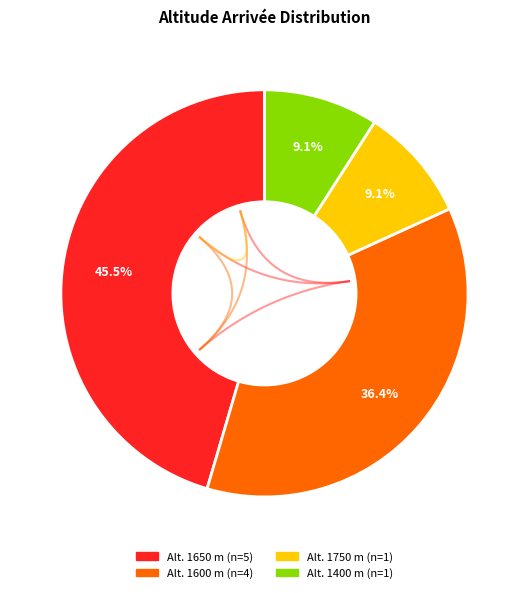

What is the smallest slice in the pie chart?

1750